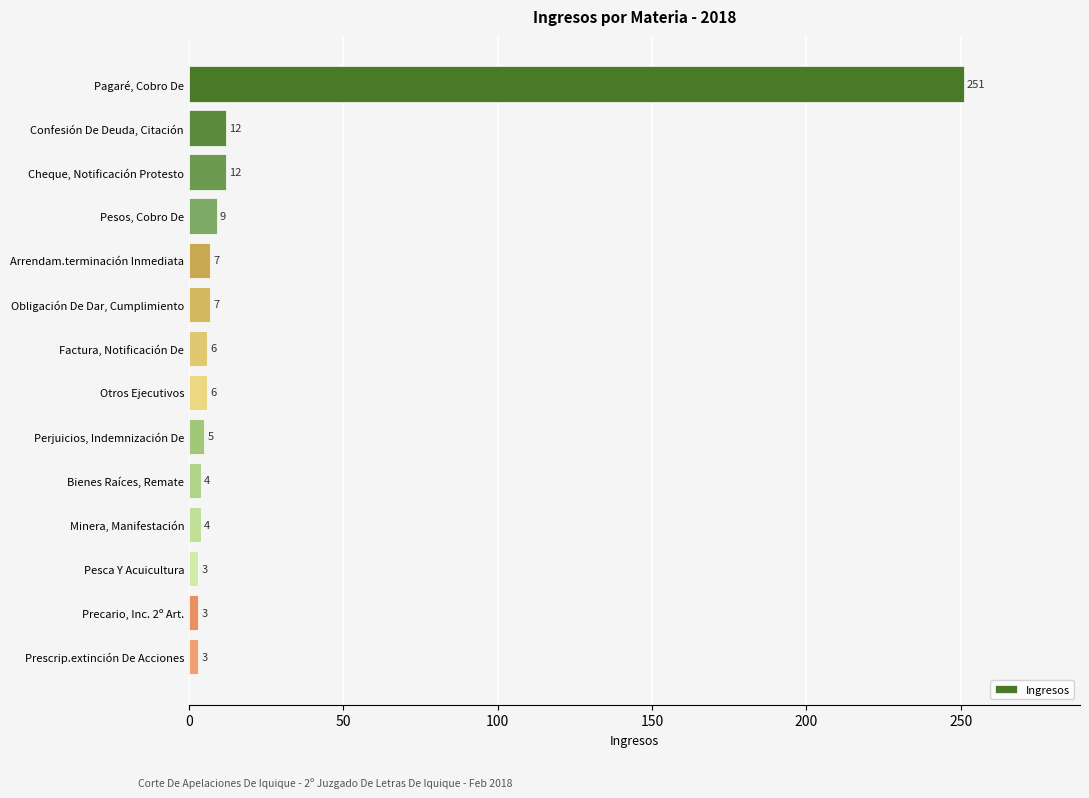

Which label corresponds to the largest value in the chart?

Pagaré, Cobro De